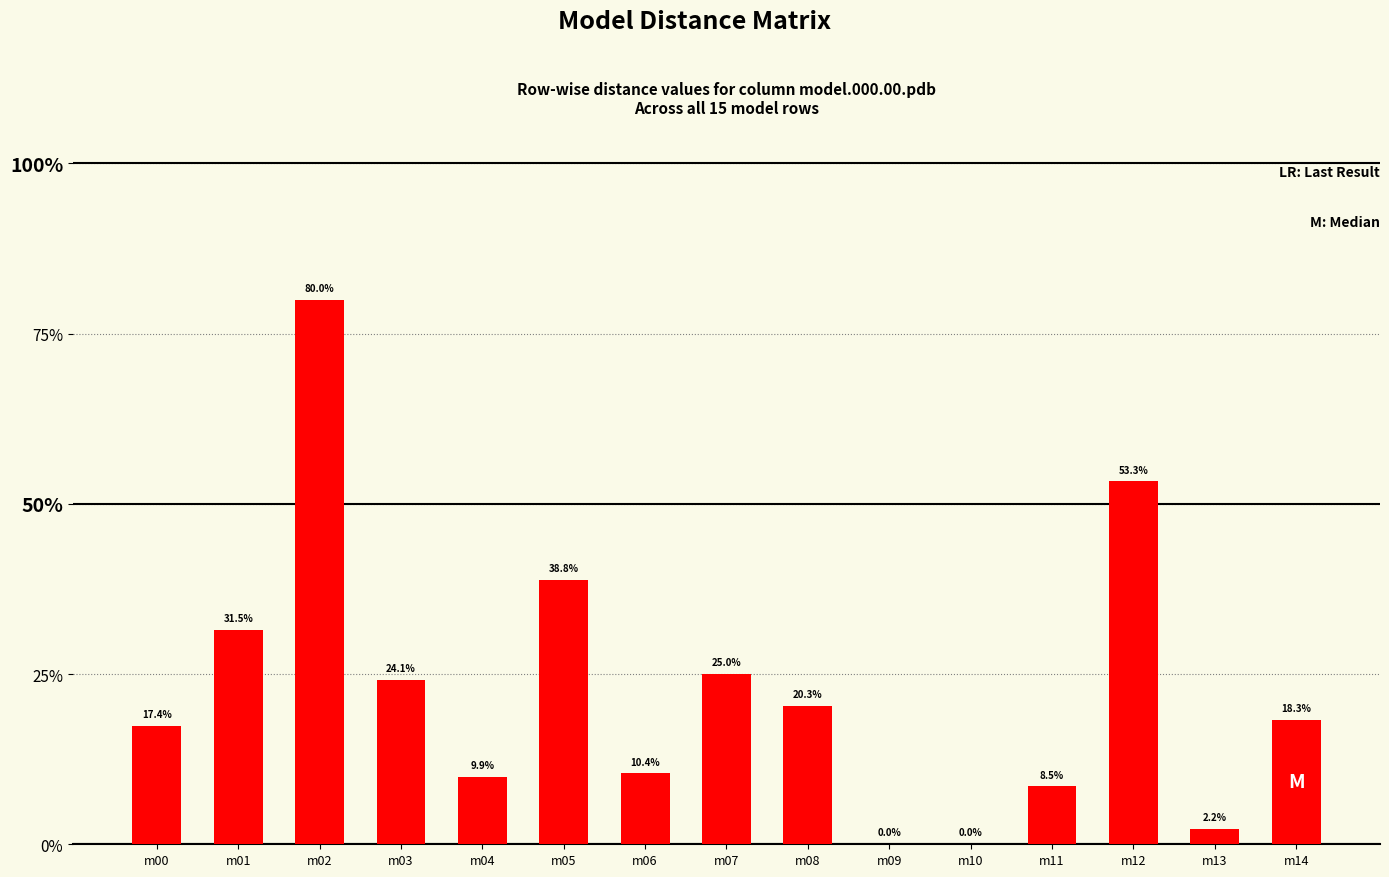

Are the bars horizontal?

No